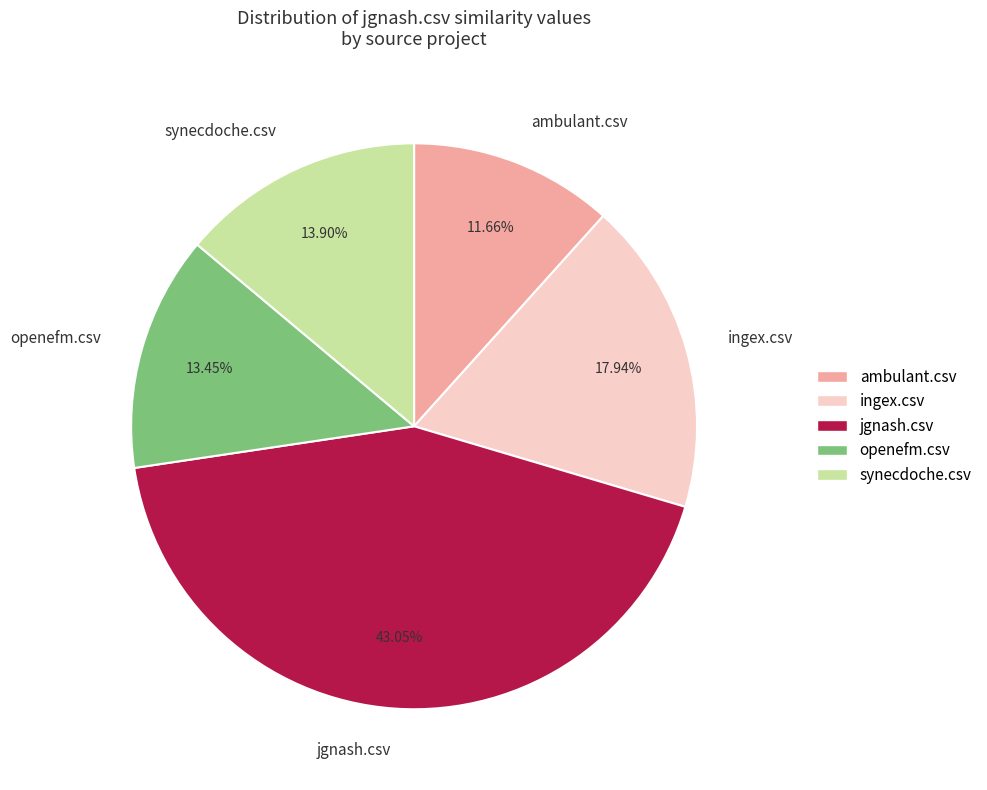

Is there any slice that represents more than half of the pie?

No